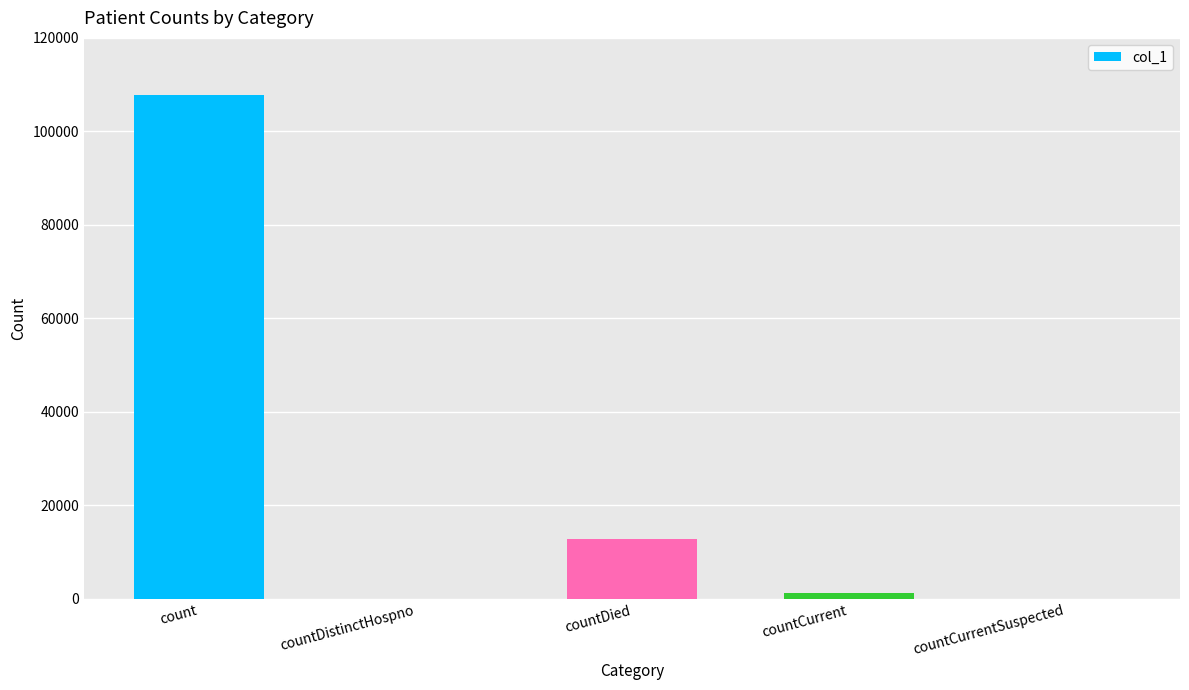

What is the sum of all values?

121798